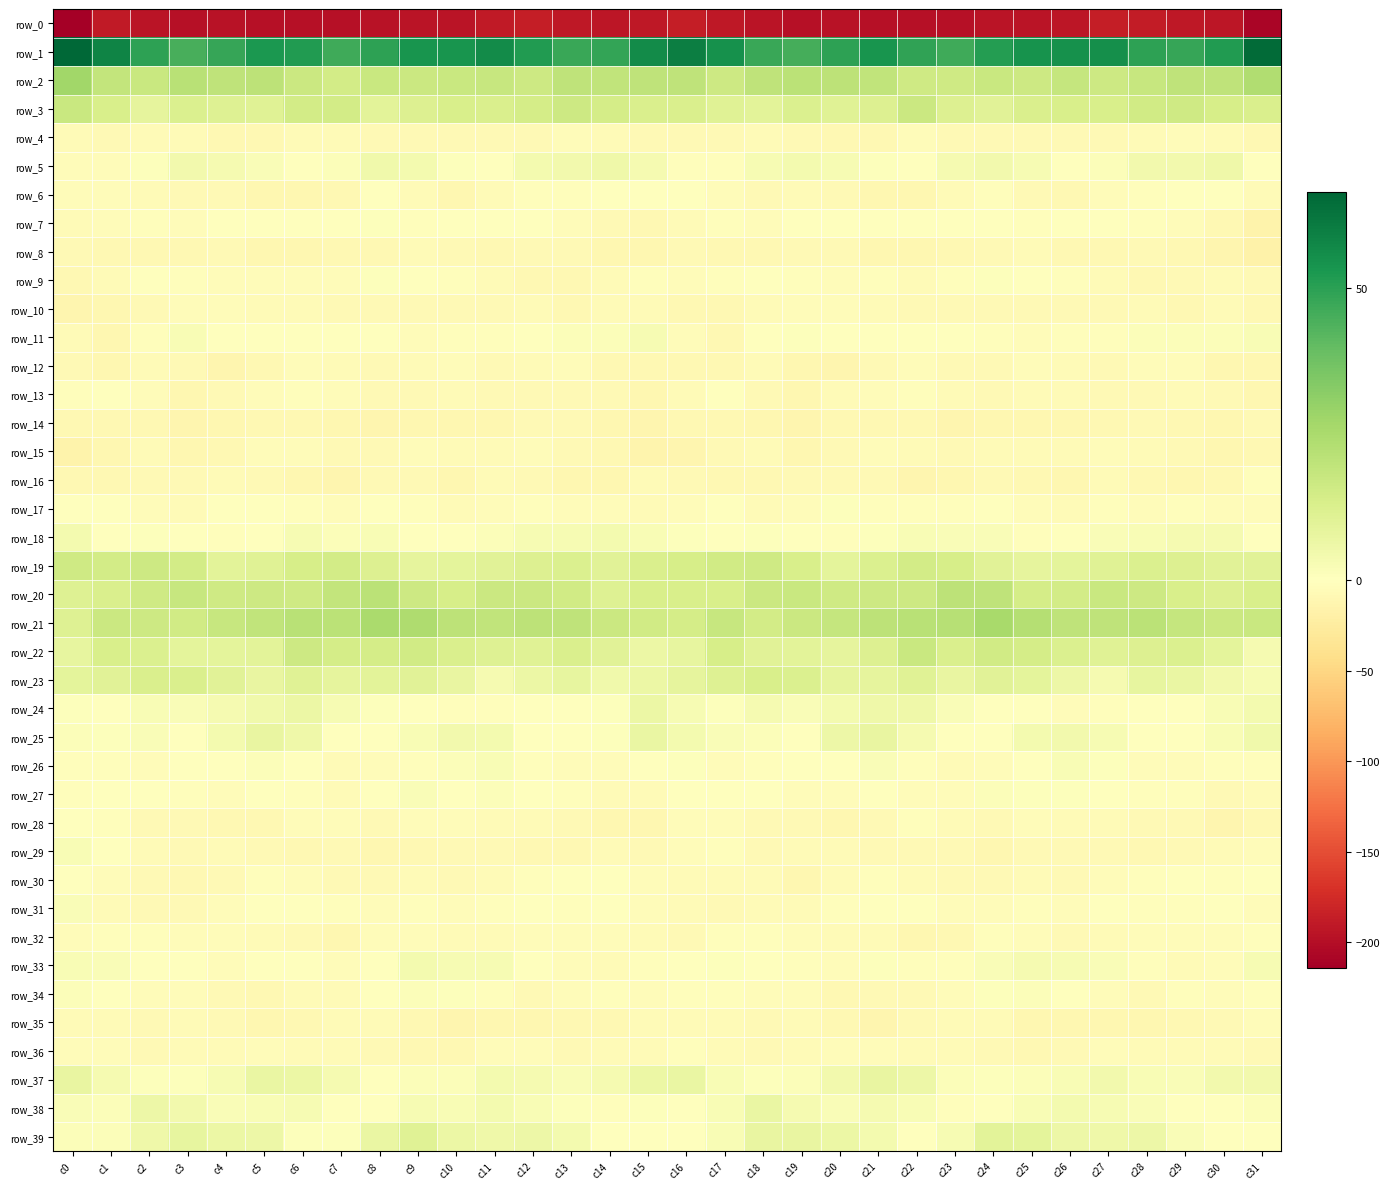

What is the average value of the row_4 series?

-6.9